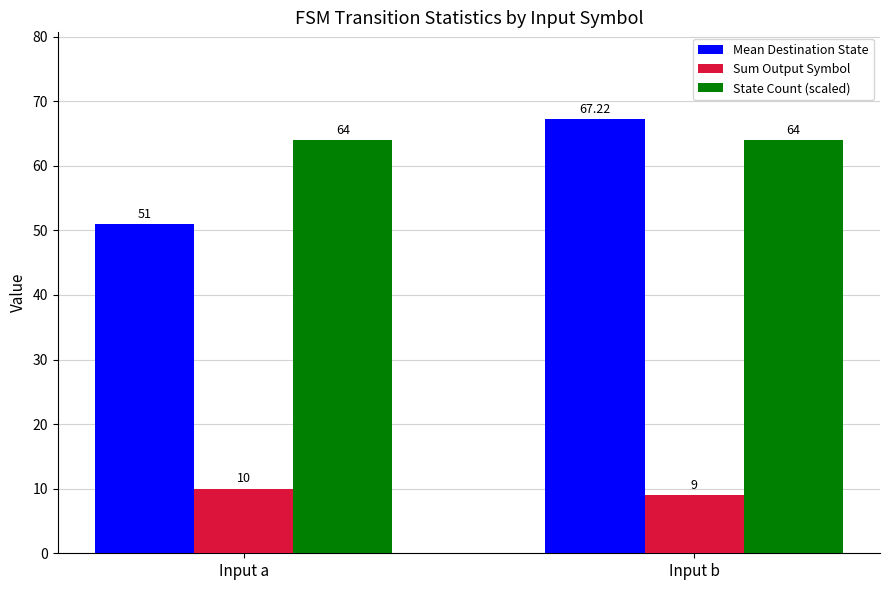

Does the chart contain any negative values?

No